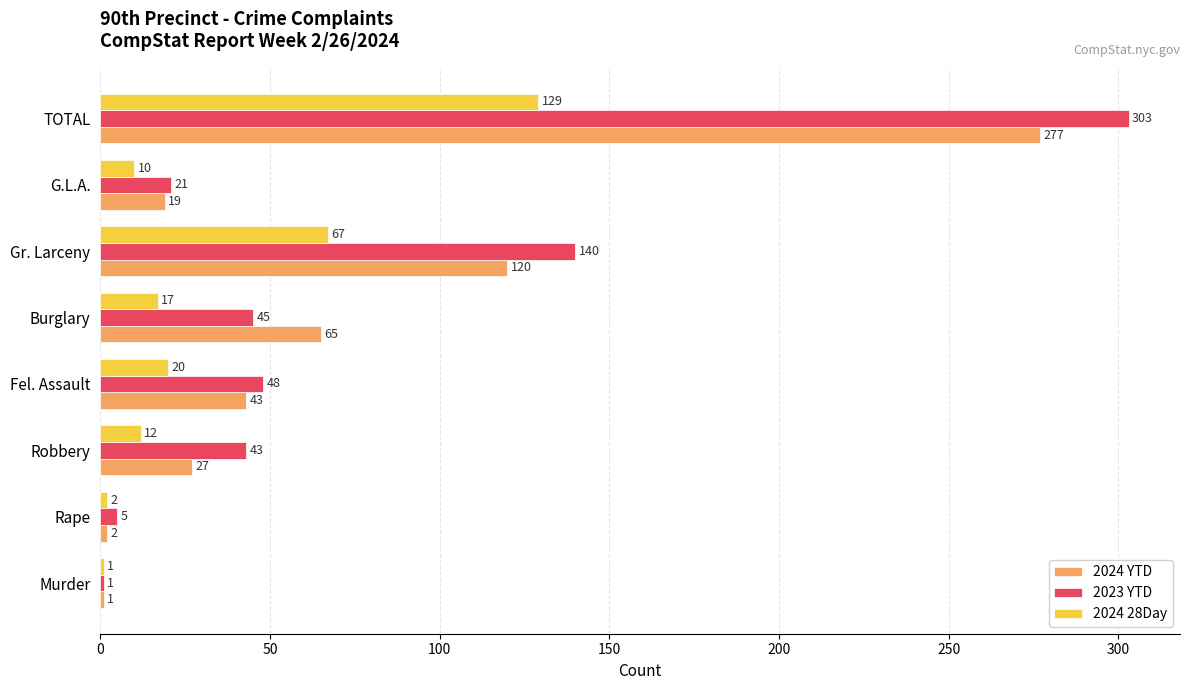

Rank the series by their maximum value, from highest to lowest.

2023 YTD, 2024 YTD, 2024 28Day